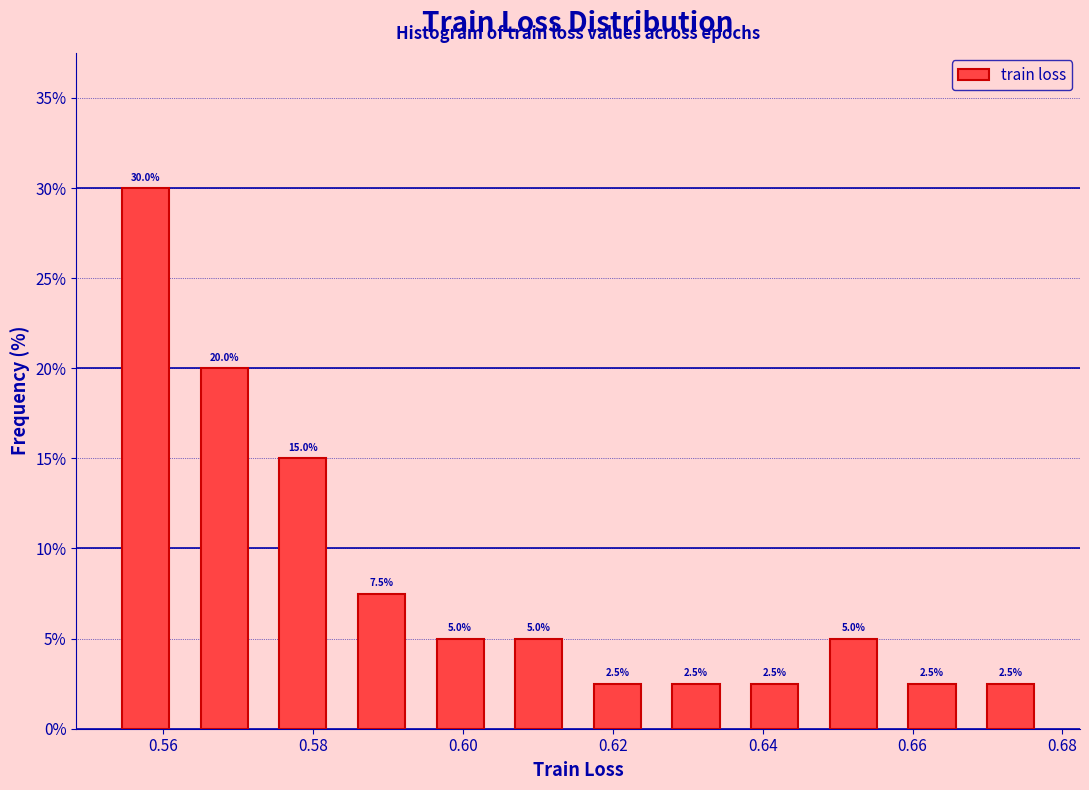

Which range on the x-axis has the tallest bar?

0.552 to 0.562